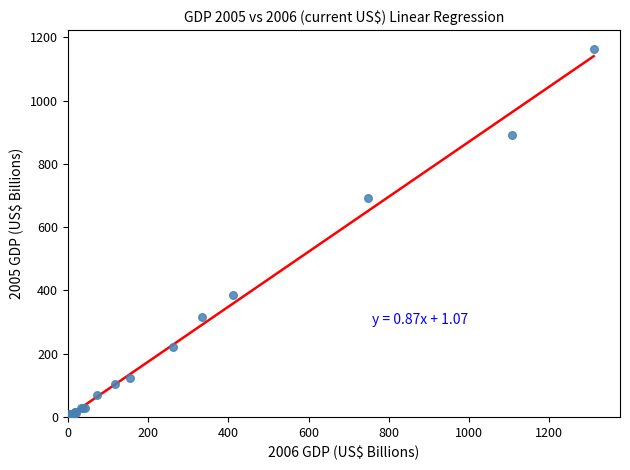

What Y value in the scatter plot is closest to 582?

693.3